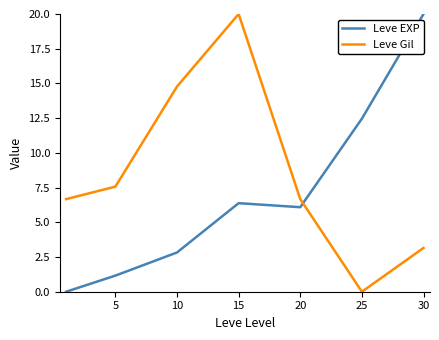

List the series in order of their overall mean, lowest first.

Leve EXP, Leve Gil